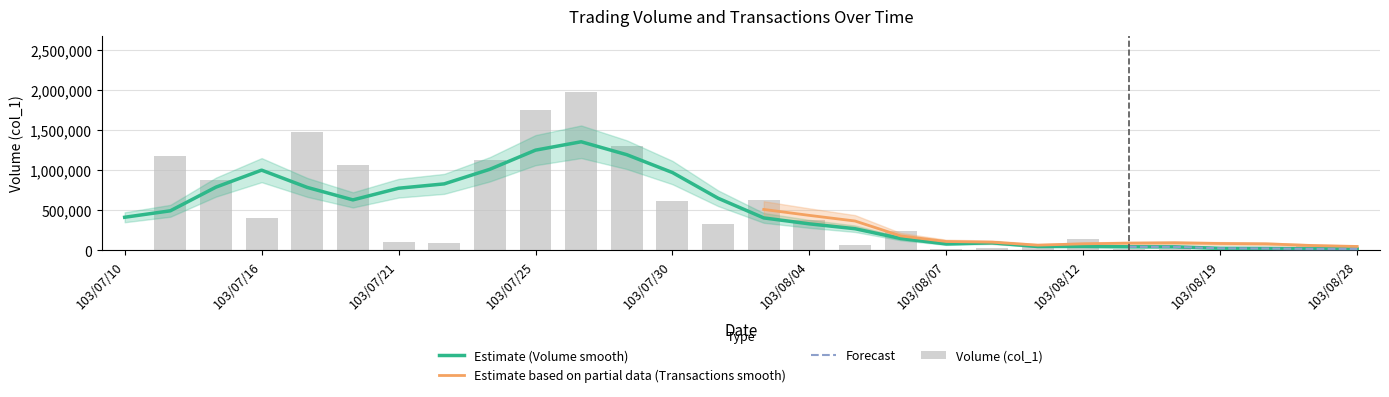

Reading left to right, what are all the values shown in this chart?

103/07/10=10000	103/07/14=1182000	103/07/15=873000	103/07/16=402000	103/07/17=1475000	103/07/18=1067000	103/07/21=107000	103/07/22=96000	103/07/24=1128000	103/07/25=1746000	103/07/28=1976000	103/07/29=1298000	103/07/30=618000	103/07/31=323000	103/08/01=634000	103/08/04=377000	103/08/05=73000	103/08/06=248000	103/08/07=20000	103/08/08=25000	103/08/11=38000	103/08/12=143000	103/08/13=20000	103/08/18=23000	103/08/19=3000	103/08/26=35000	103/08/27=50000	103/08/28=10000